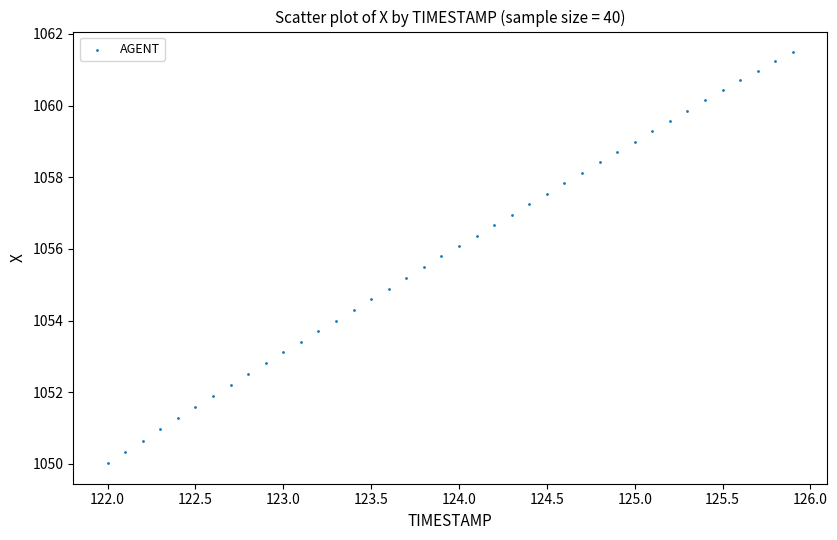

What is the range of X values (max minus min)?

3.9